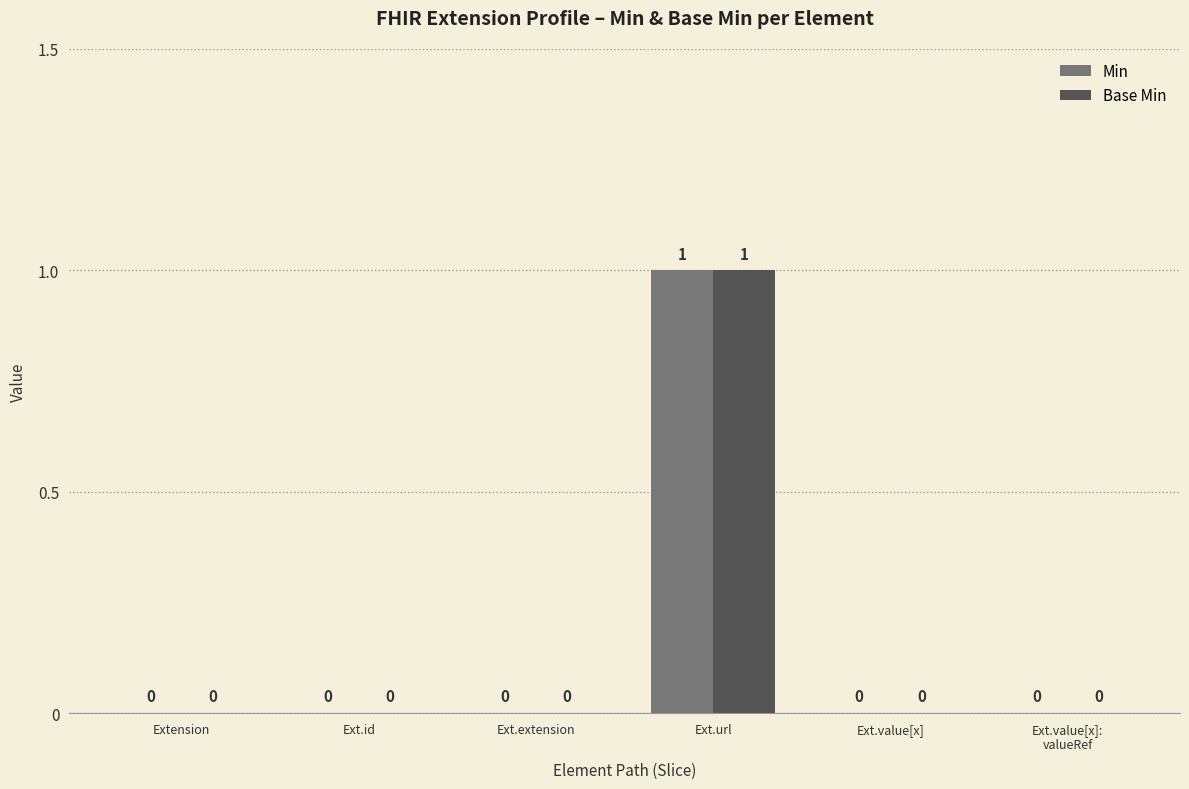

Reading left to right, what are all the values shown in this chart?

Min: 0	0	0	1	0	0
Base Min: 0	0	0	1	0	0